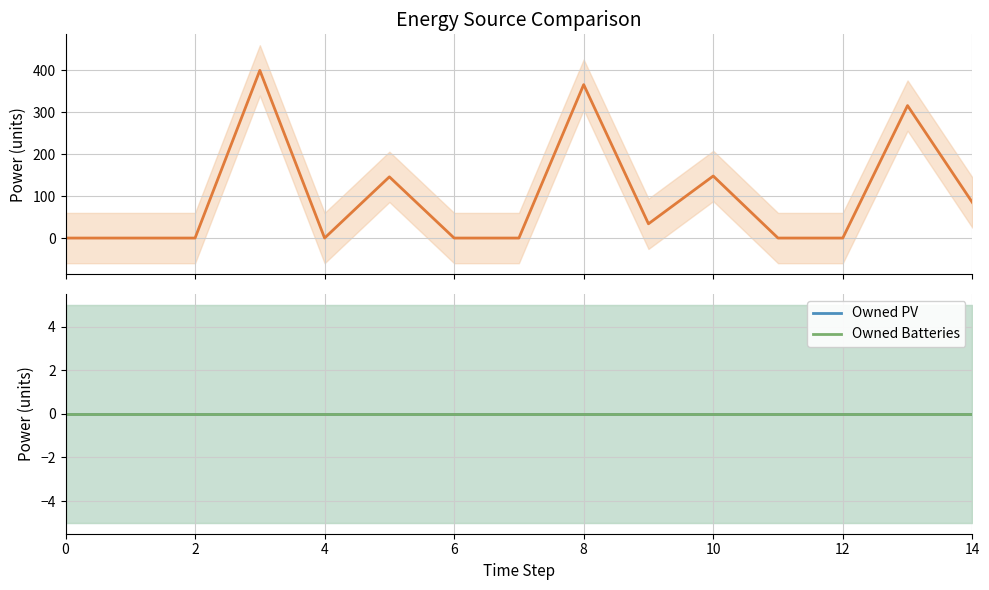

How many series are shown in this chart?

3